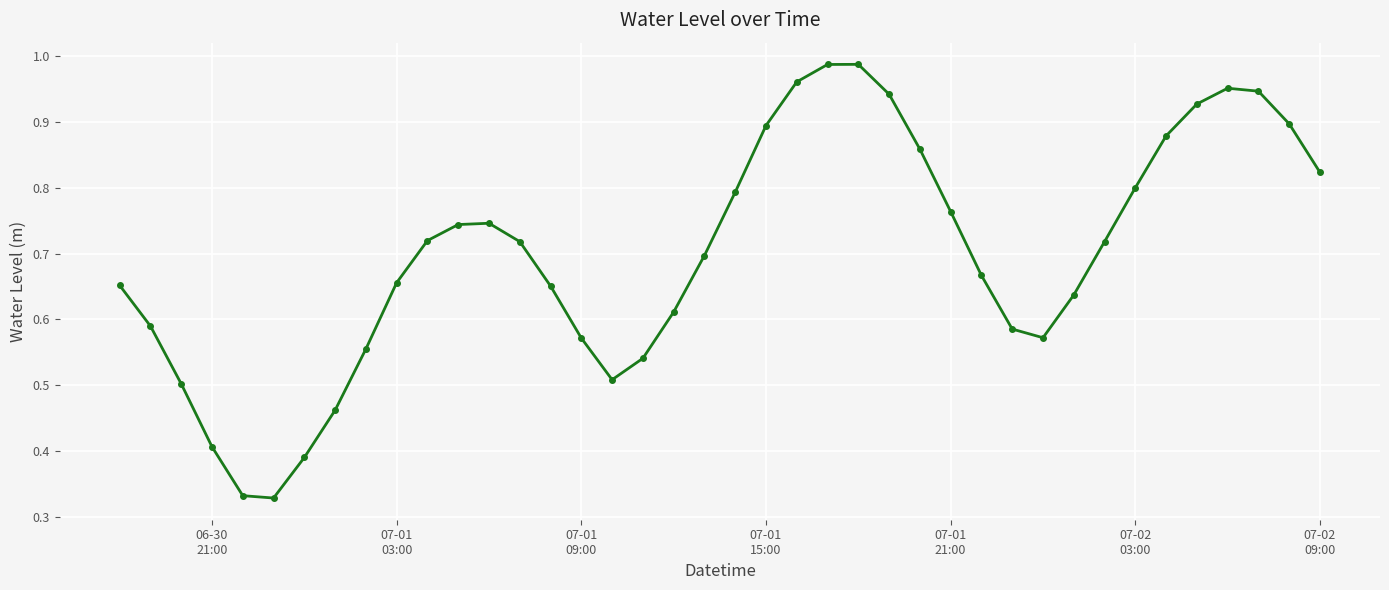

True or false: the data has more than 2 interior local peaks.

True